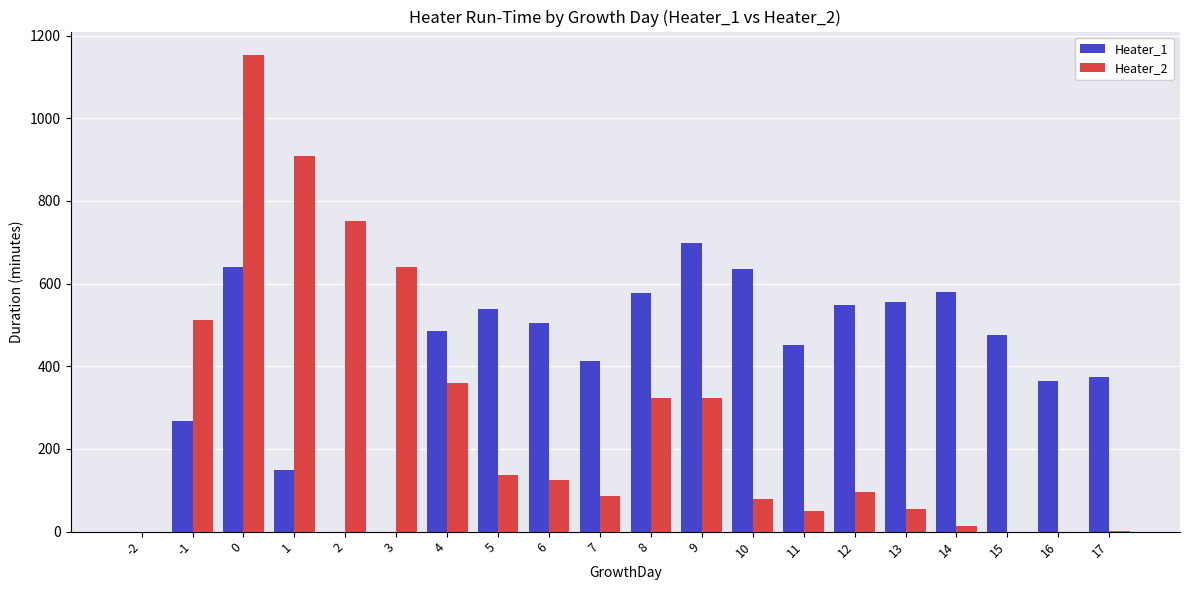

True or false: Heater_2 has a value of 53 at 5.

False